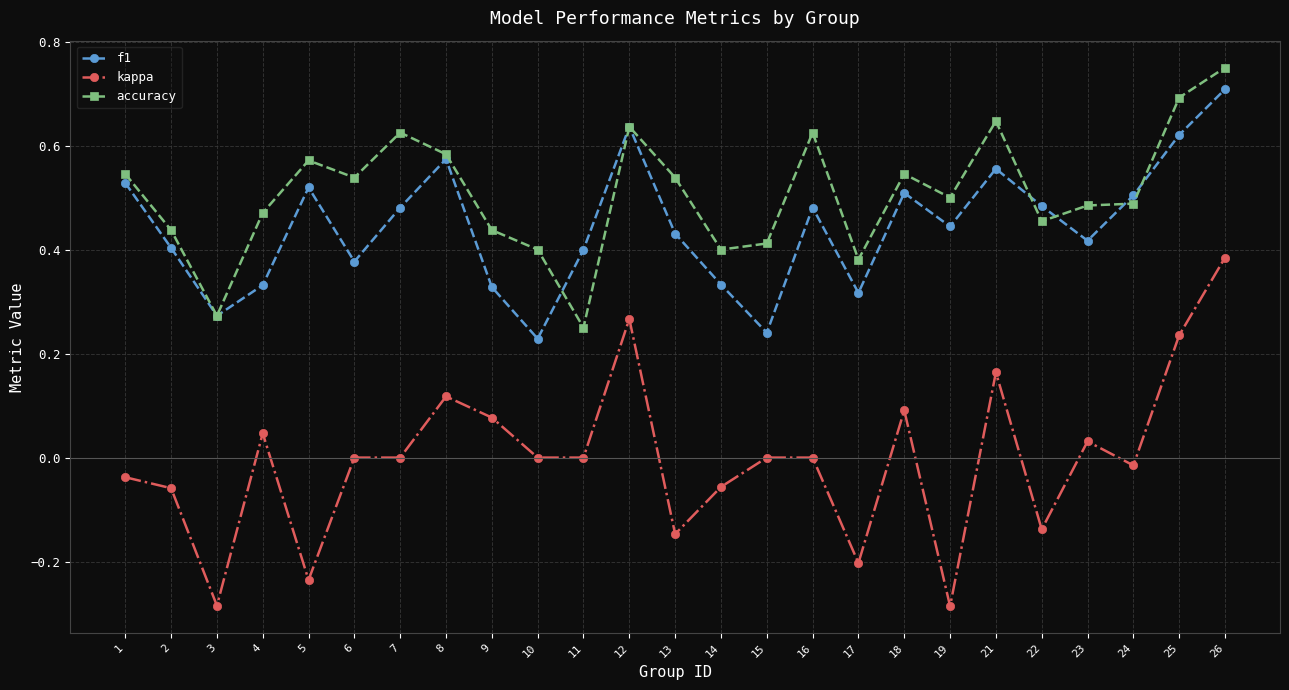

Which series has the widest spread of values?

kappa